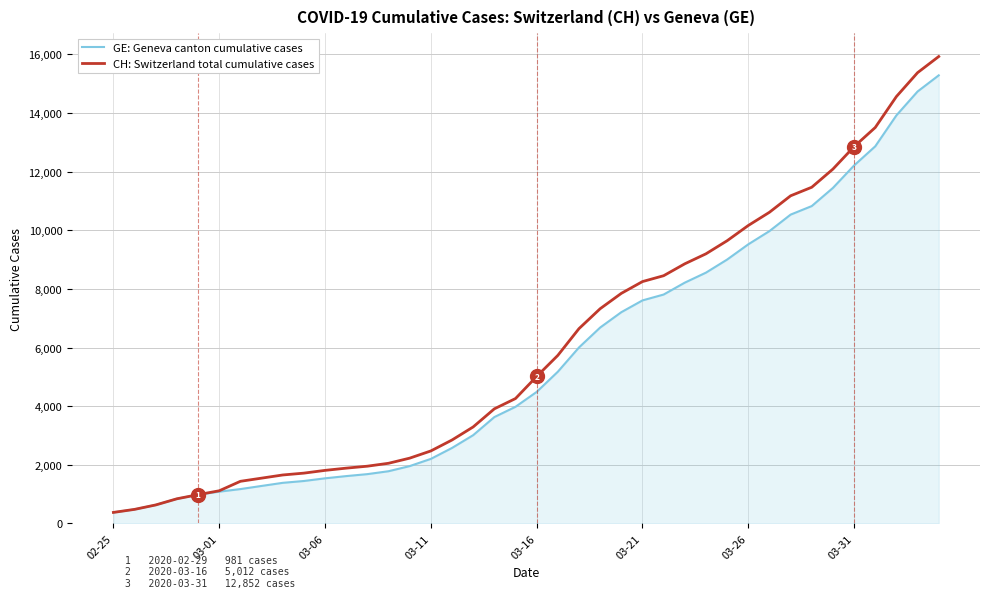

What is the maximum value shown in the chart?

15926